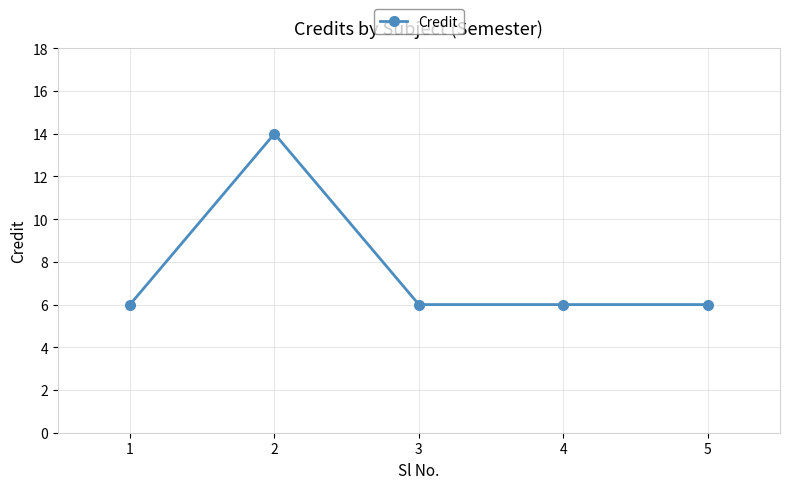

What is the average value?

8